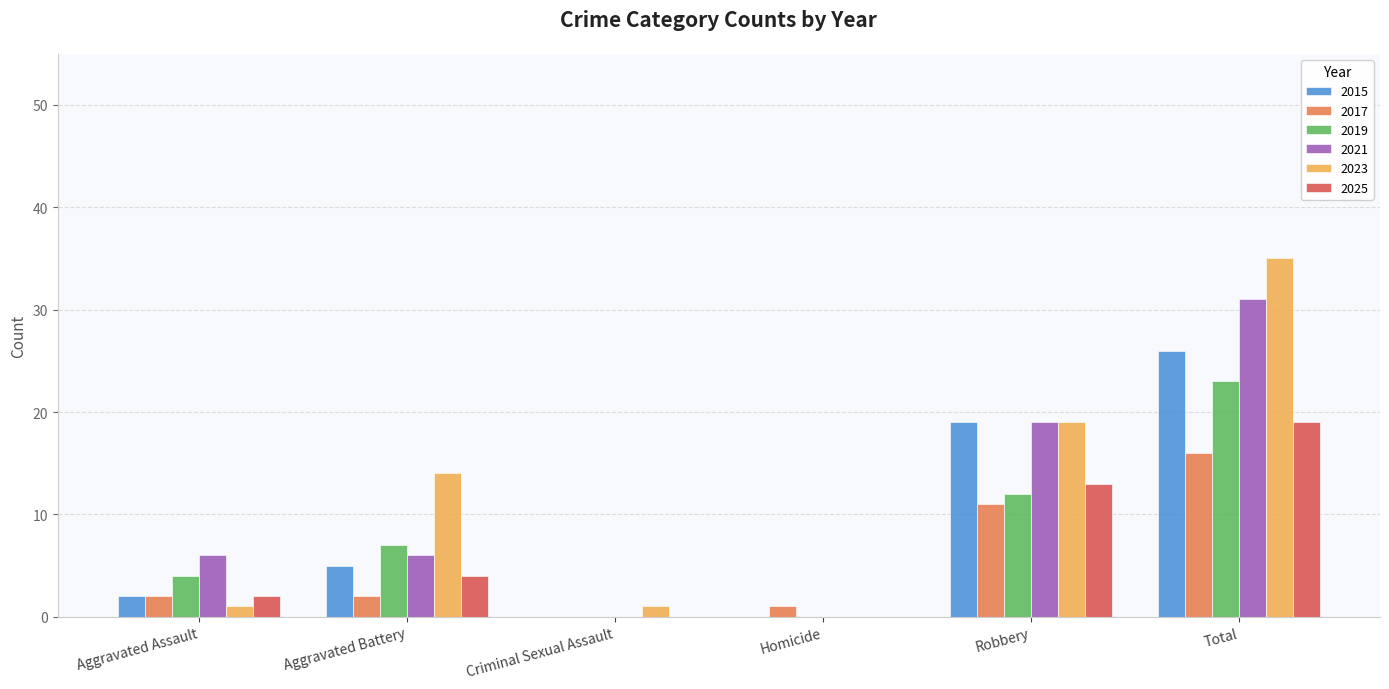

Reading left to right, list all the values displayed in this chart.

2015: 2	5	0	0	19	26
2017: 2	2	0	1	11	16
2019: 4	7	0	0	12	23
2021: 6	6	0	0	19	31
2023: 1	14	1	0	19	35
2025: 2	4	0	0	13	19